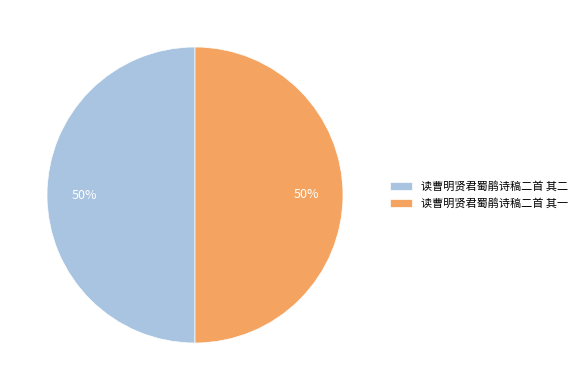

True or false: 读曹明贤君蜀鹃诗稿二首 其二 accounts for 50% of the total.

True